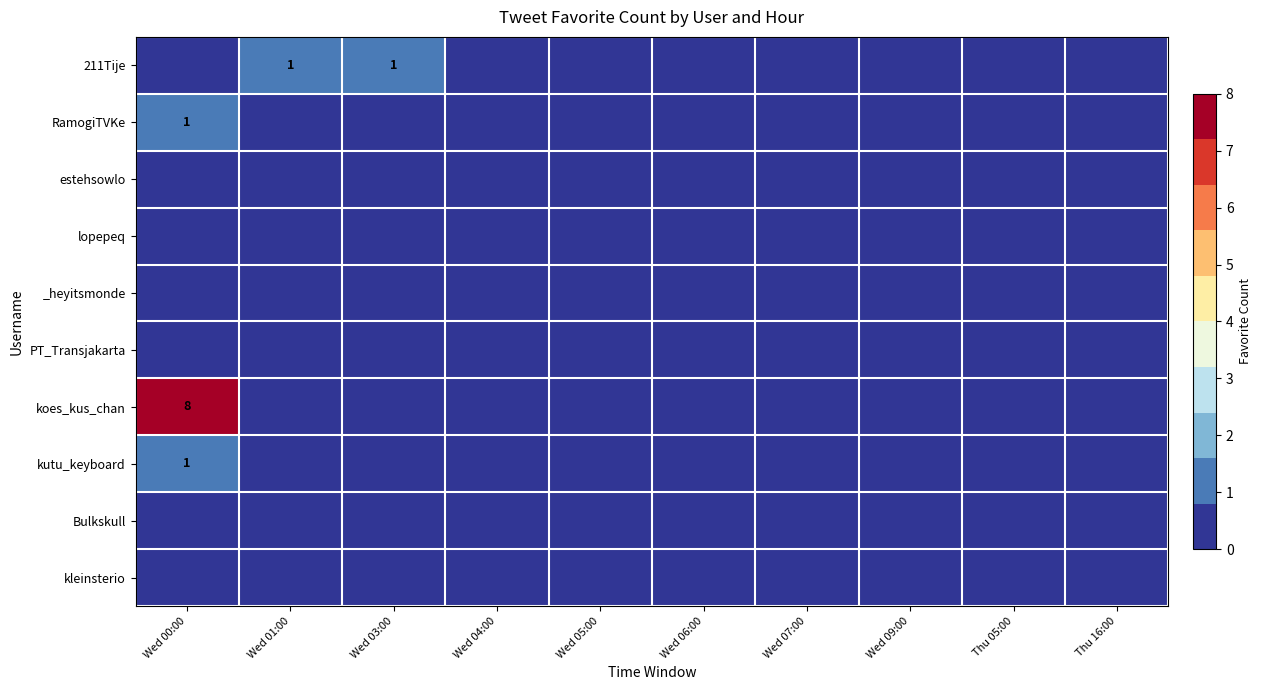

Which label corresponds to the largest value in the chart?

Wed 00:00